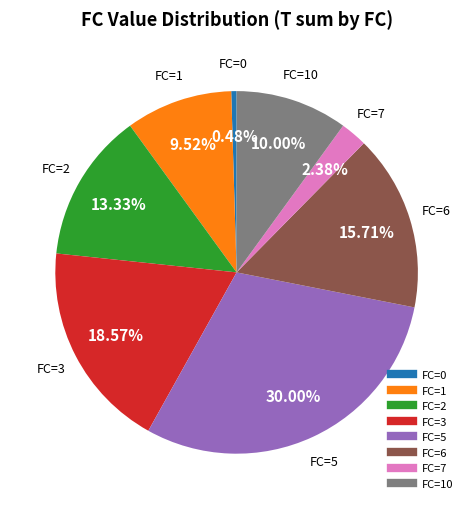

Does any single category account for the majority?

No